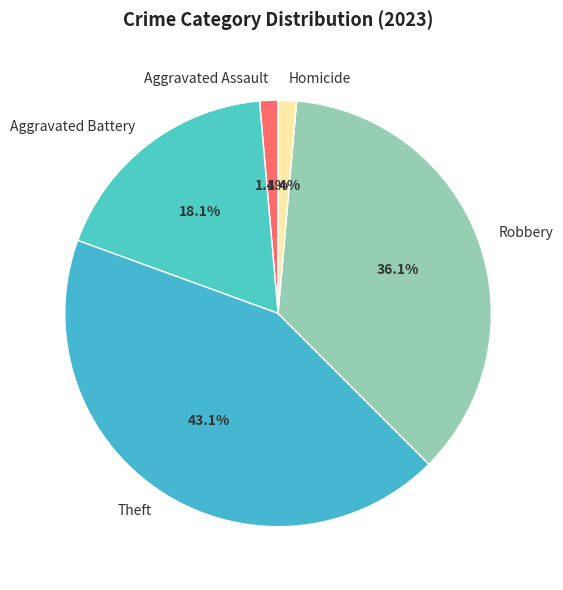

Which category has the biggest portion of the pie?

Theft